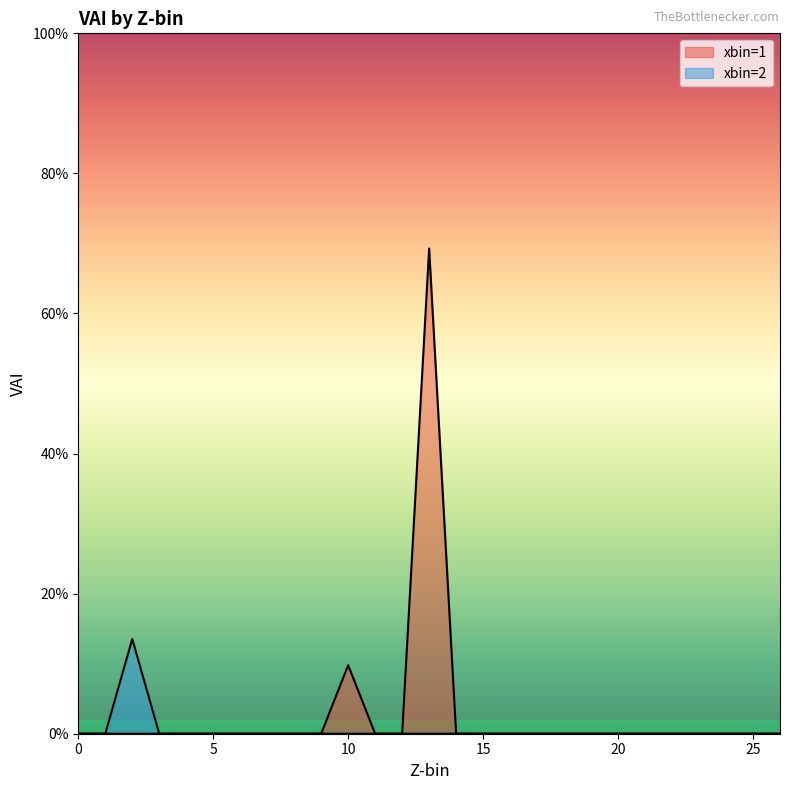

Rank the categories by xbin=1 value from lowest to highest.

0, 1, 2, 3, 4, 5, 6, 7, 8, 9, 11, 12, 14, 15, 16, 17, 18, 19, 20, 21, 22, 23, 24, 25, 26, 10, 13